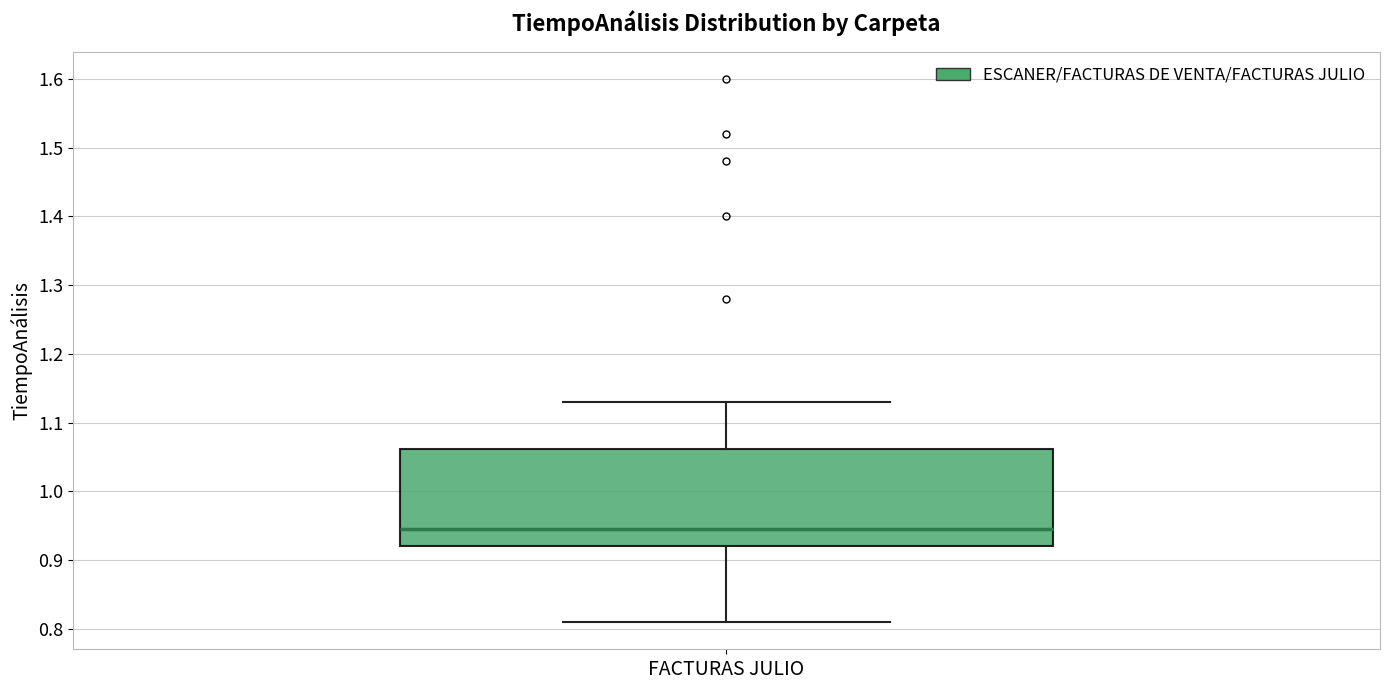

Transcribe this box plot: give where the median line is, the range the box spans, and where the two whiskers end, as read against the y-axis. The values are not printed on the chart, so give them approximately, as read against the axis.

median 0.95, box 0.92 to 1.06, whiskers 0.81 to 1.13